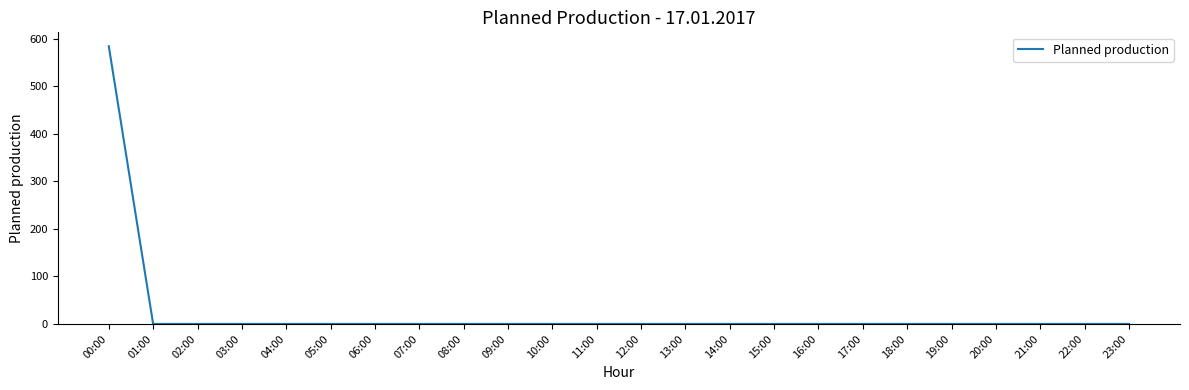

Reading left to right, list all the values displayed in this chart.

00:00=584	01:00=0	02:00=0	03:00=0	04:00=0	05:00=0	06:00=0	07:00=0	08:00=0	09:00=0	10:00=0	11:00=0	12:00=0	13:00=0	14:00=0	15:00=0	16:00=0	17:00=0	18:00=0	19:00=0	20:00=0	21:00=0	22:00=0	23:00=0